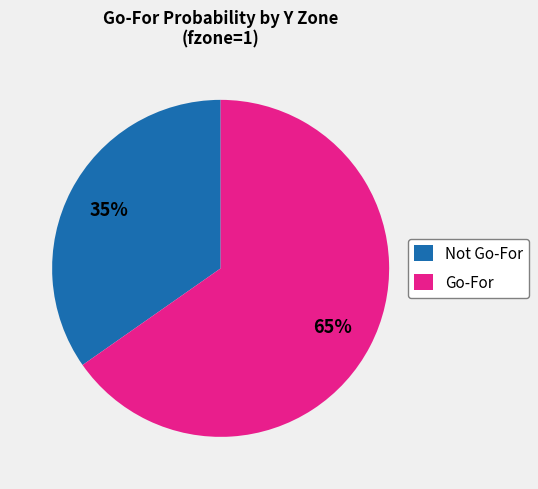

To the nearest percent, what portion does Not Go-For represent?

35%